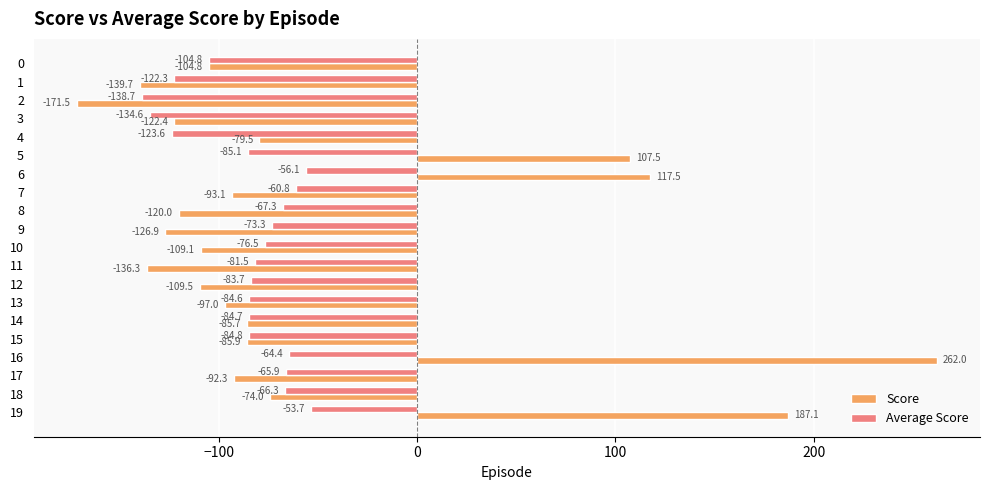

What is the total value across all series at 19?

133.4